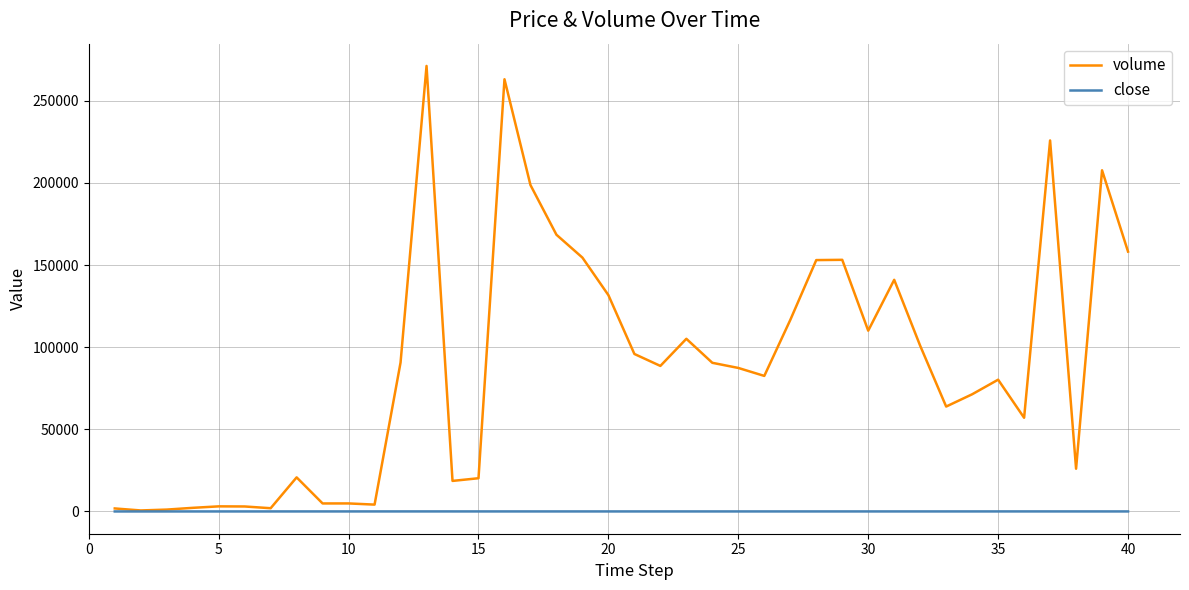

In volume, how many points are higher than both neighbors (excluding endpoints)?

11